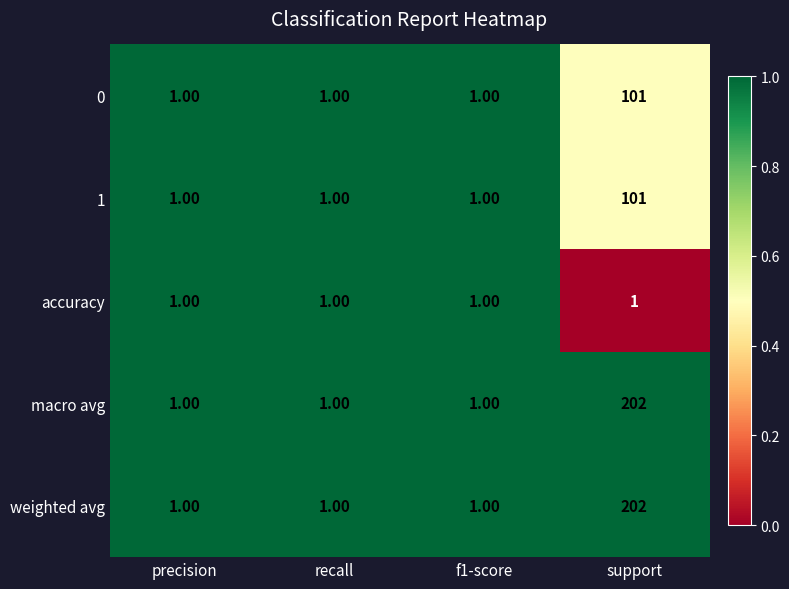

What is the difference between the 1 values at f1-score and support?

100